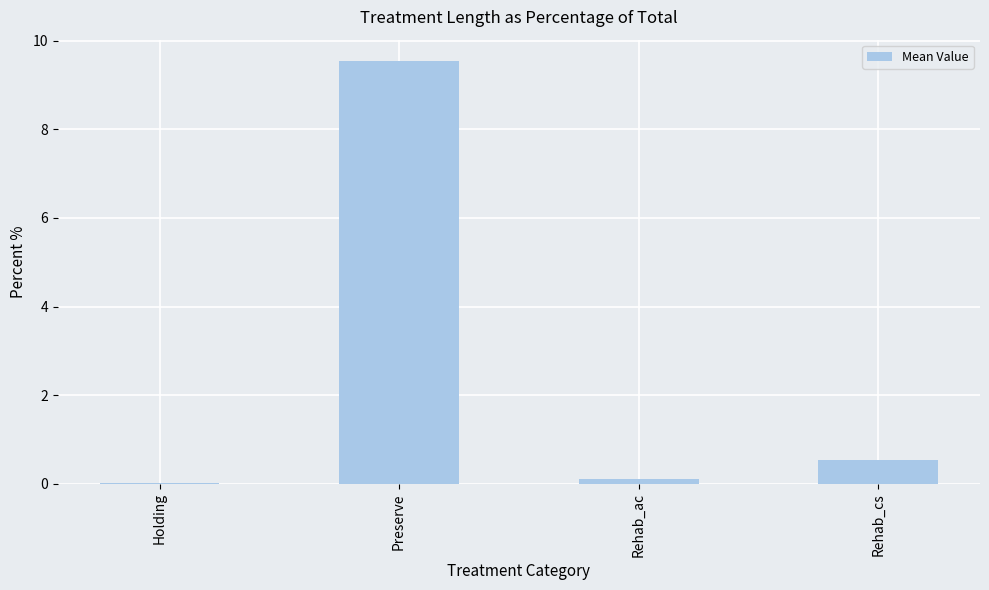

What is the maximum value shown in the chart?

9.6